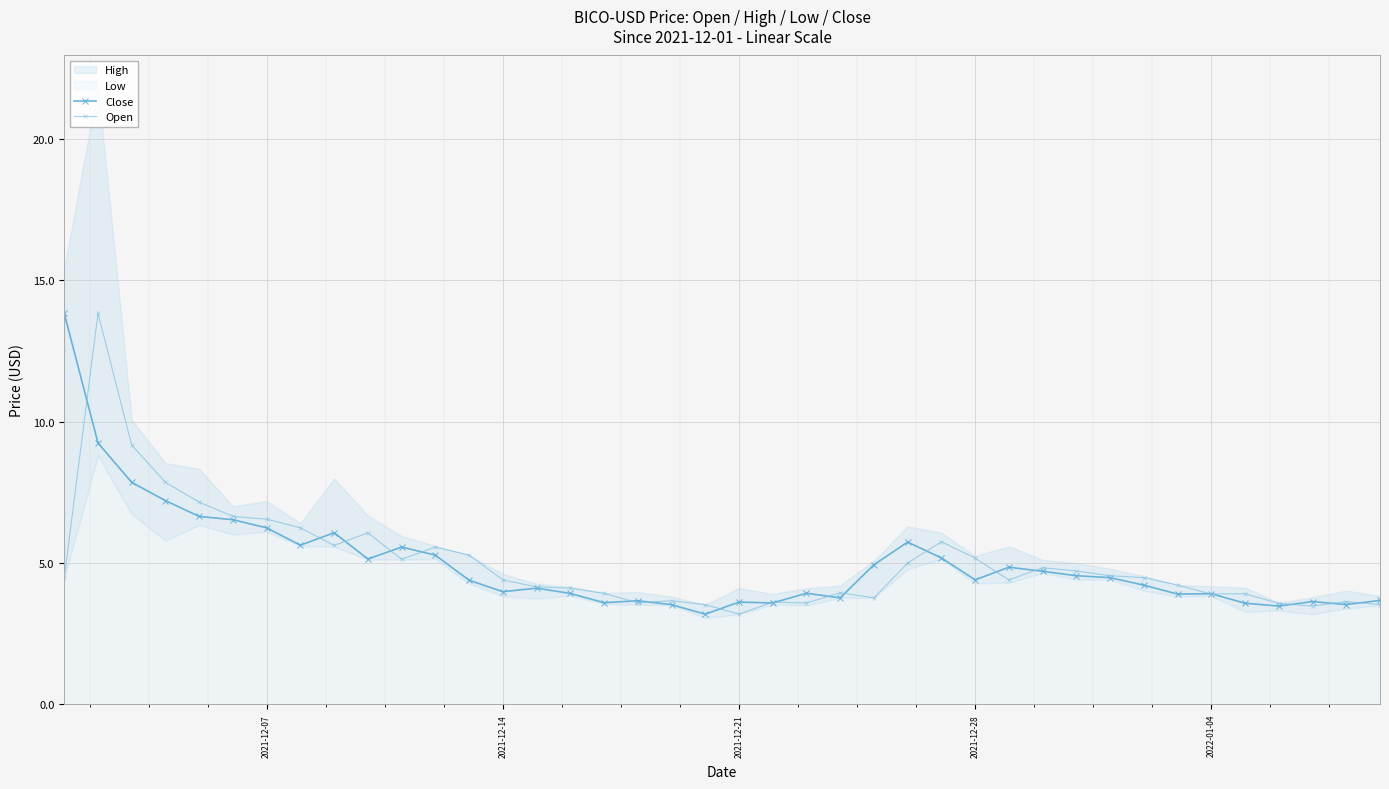

What is the lowest value of the Open series?

3.2